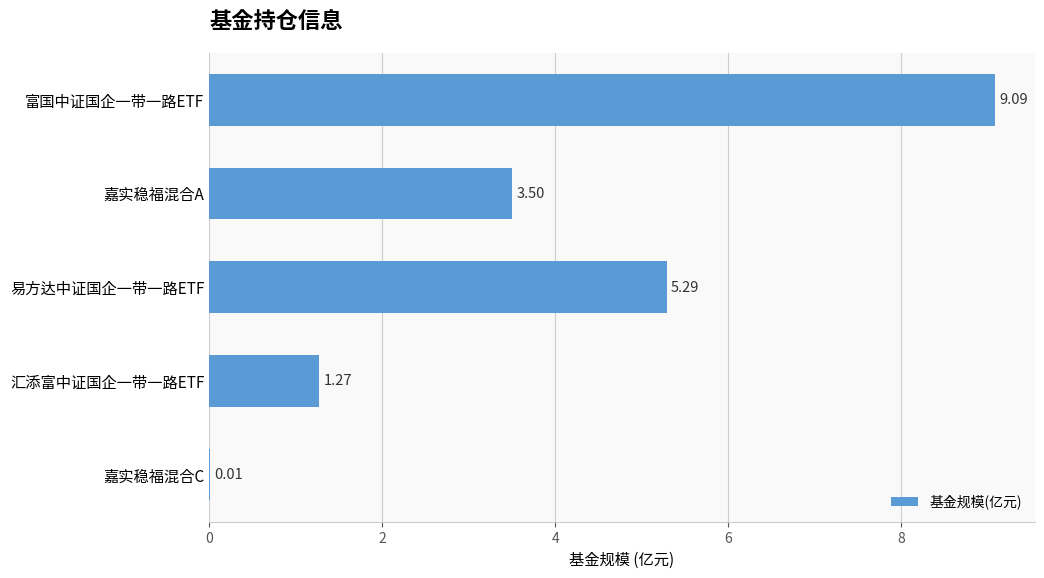

Where is the data nearest to the value 4?

嘉实稳福混合A